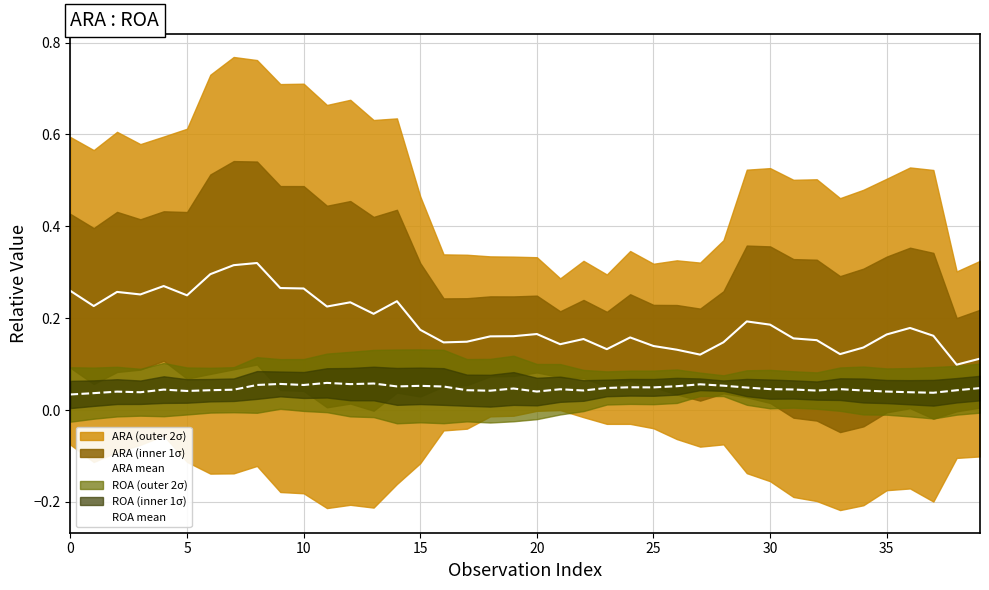

Is it true that ARA mean equals 0.2 at 24?

True